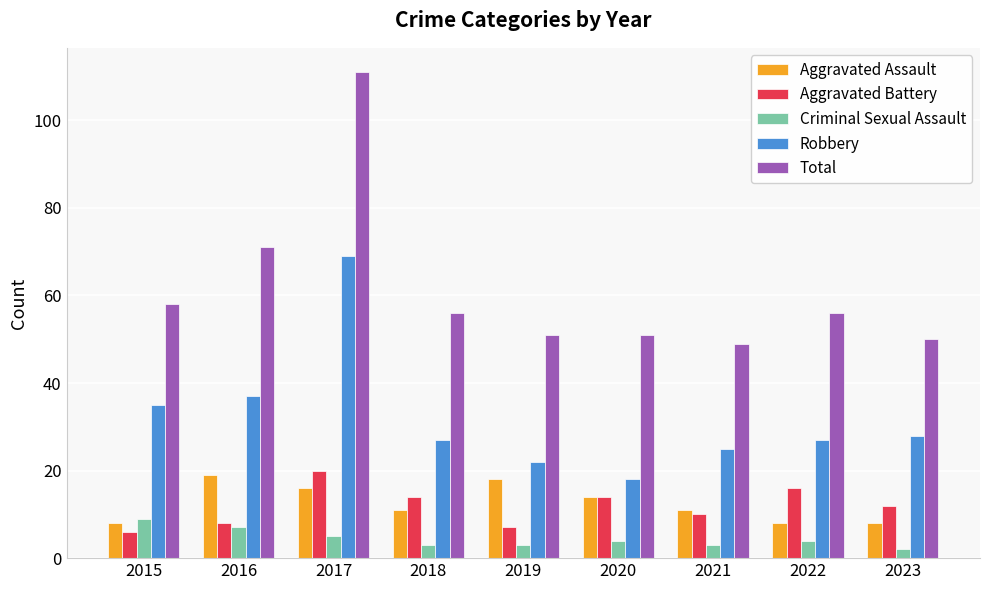

Which series has the largest range (max minus min)?

Total